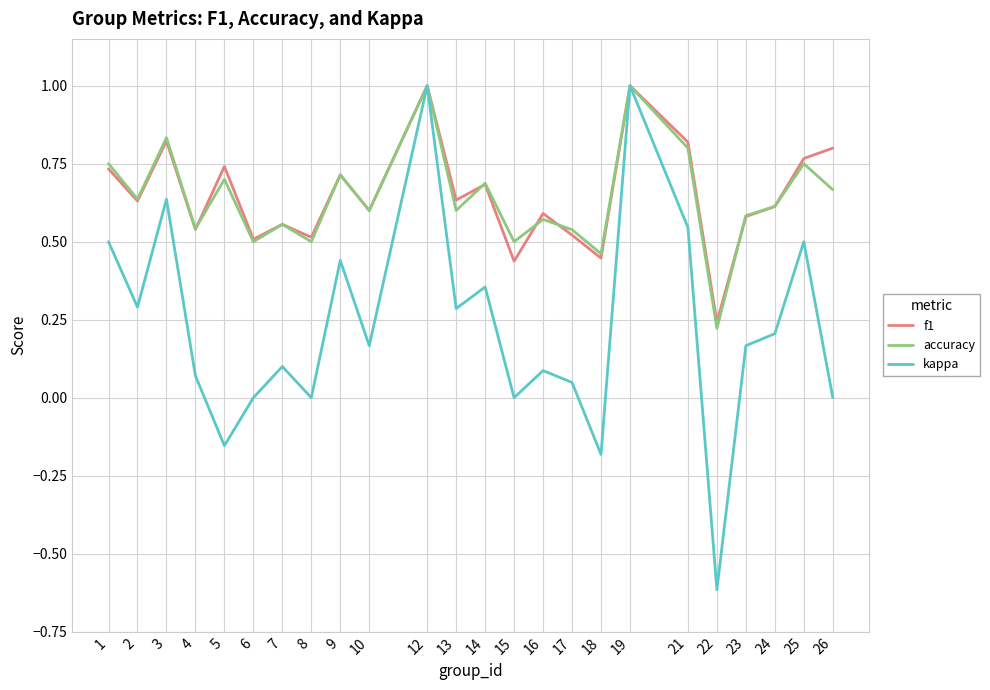

Is the value of f1 at 18 greater than the value of accuracy at 24?

No